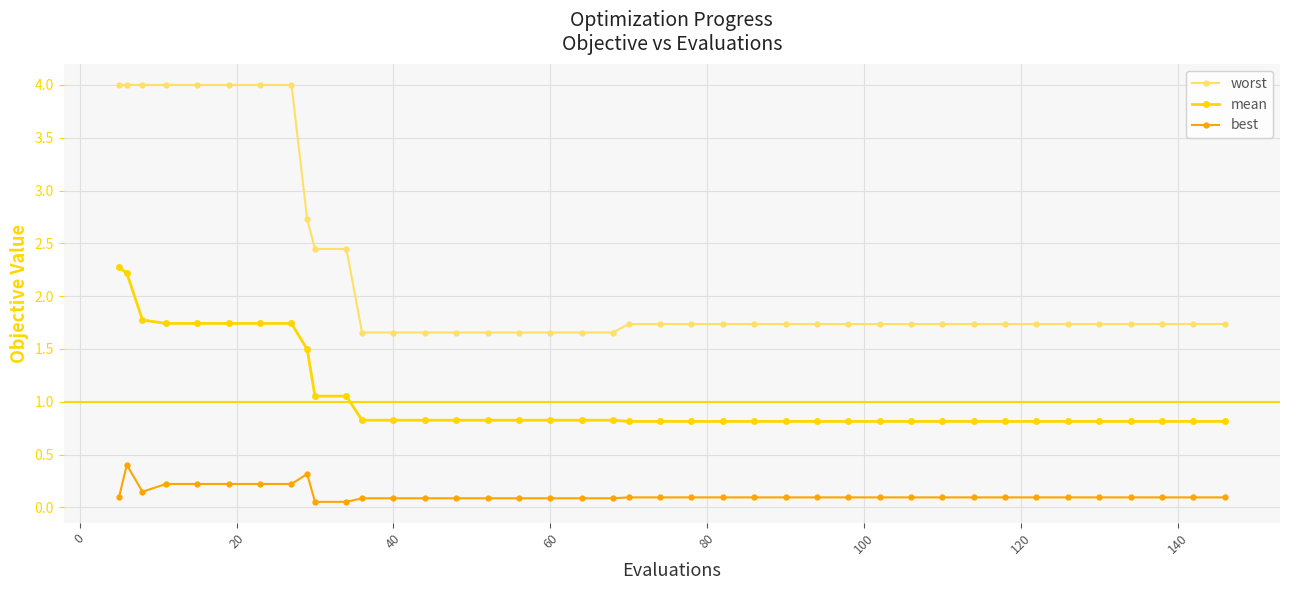

How many distinct data groups are displayed?

3